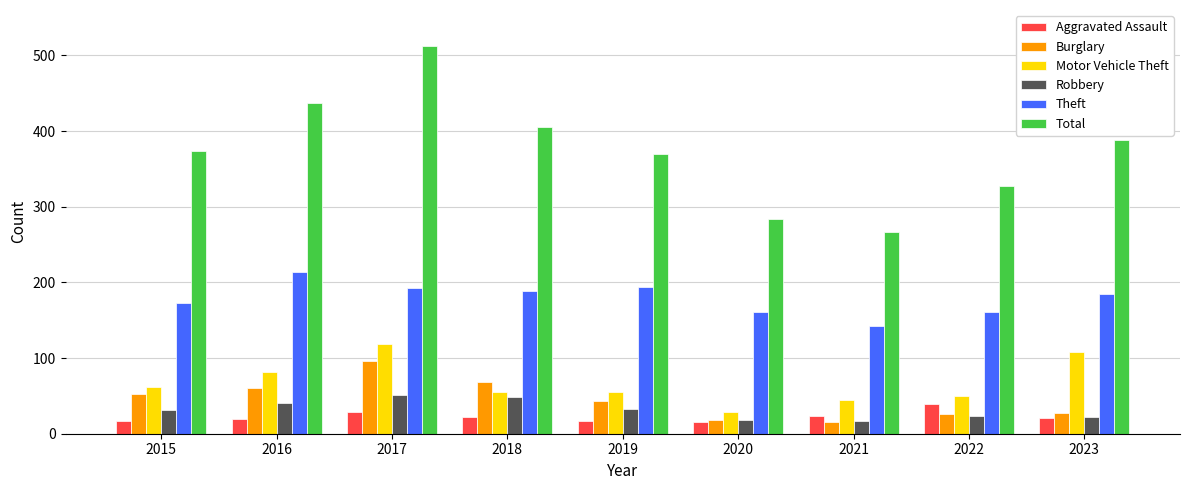

What is the maximum value shown in the chart?

512